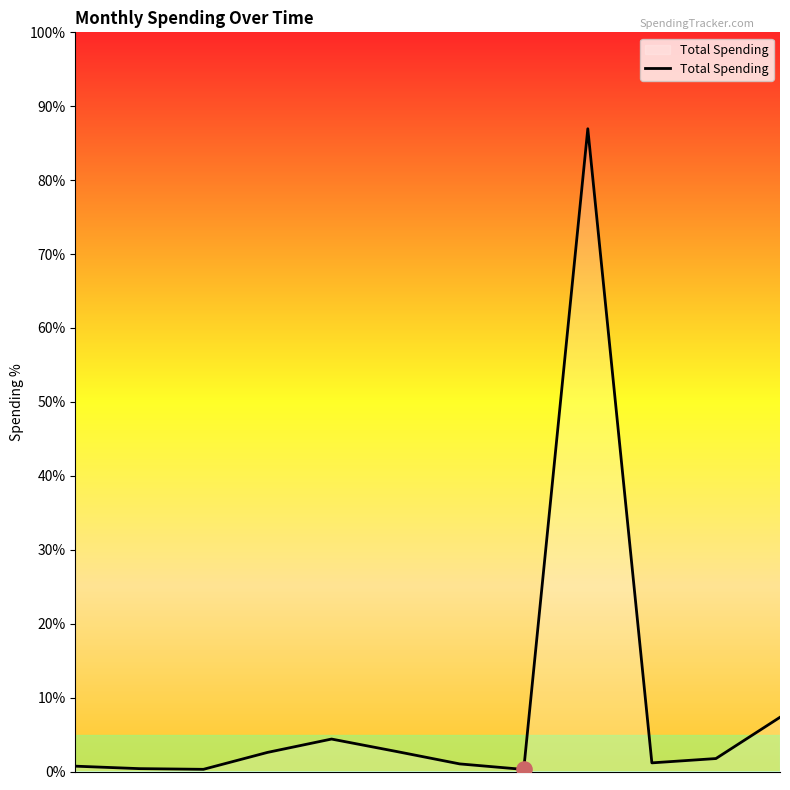

What is the greatest value displayed?

87.0